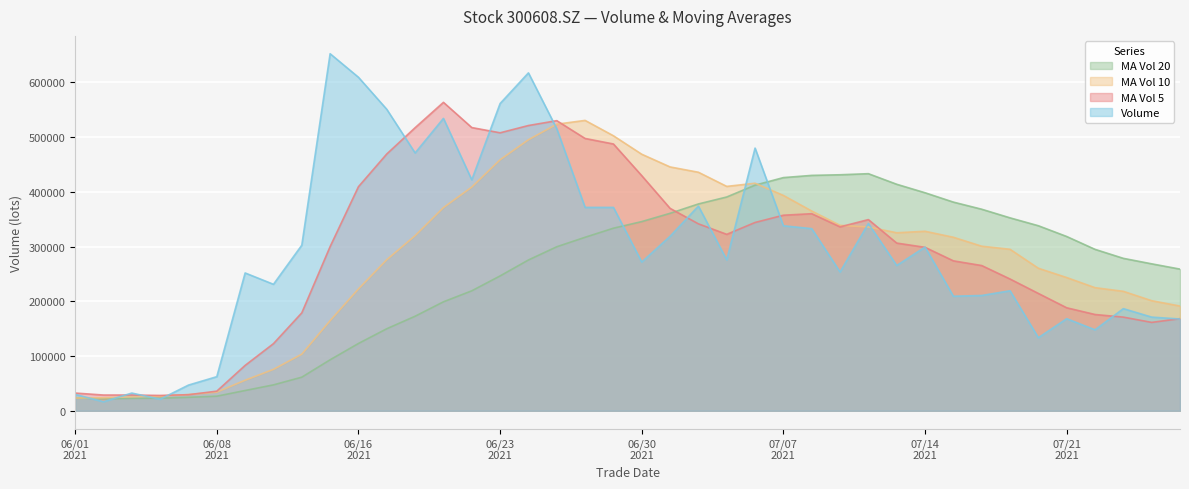

Reading left to right, transcribe all the data shown in this chart.

vol: 29888.5	16491.3	32326.5	21104.0	46903.1	62277.1	251695.2	230972.8	302409.9	652065.6	609086.6	550549.6	470857.1	534000.1	421778.0	561108.6	617118.0	515183.5	371446.3	371420.6	271666.8	318704.8	373804.0	275576.3	479760.8	337889.4	332621.4	253483.2	342088.3	265332.5	299033.8	209193.2	210567.4	219155.7	133457.6	168156.7	147866.1	186522.0	171058.6	167589.6
ma_v_5: 32368.6	28741.7	28728.7	27985.0	29342.7	35820.4	82861.2	122590.4	178851.6	299884.1	409246.0	469016.9	516993.7	563311.8	517254.3	507658.7	520972.4	529837.6	497326.9	487255.4	429367.0	369684.4	341408.5	322234.5	343902.5	357147.1	359930.4	335866.2	349168.6	306283.0	298511.8	273826.2	265243.0	240656.5	214281.5	188106.1	175840.7	171031.6	161412.2	168238.6
ma_v_10: 23292.9	23719.0	25553.6	26914.3	29618.6	34094.5	55801.4	75659.6	103418.3	164613.4	222533.2	275939.0	319792.1	371081.7	408569.2	458452.3	494994.6	523415.7	530319.3	502254.8	468512.9	445328.4	435623.1	409780.7	415579.0	393257.1	364807.4	338637.4	335701.6	325092.8	327829.5	316878.3	300554.6	294912.6	260282.2	243309.0	224833.4	218137.3	201034.4	191260.1
ma_v_20: 23563.5	21823.0	22679.5	22994.4	24573.9	26621.7	37018.1	47298.0	61357.3	93128.9	122913.1	149829.0	172672.9	198998.0	219093.9	246273.4	275398.0	299537.6	316868.8	333434.1	345523.0	360633.7	377707.6	390431.2	412074.1	425854.7	429901.0	431026.5	433010.4	413673.8	398171.2	381103.3	368088.9	352346.6	337930.6	318283.0	294820.4	278387.3	268368.0	258723.4